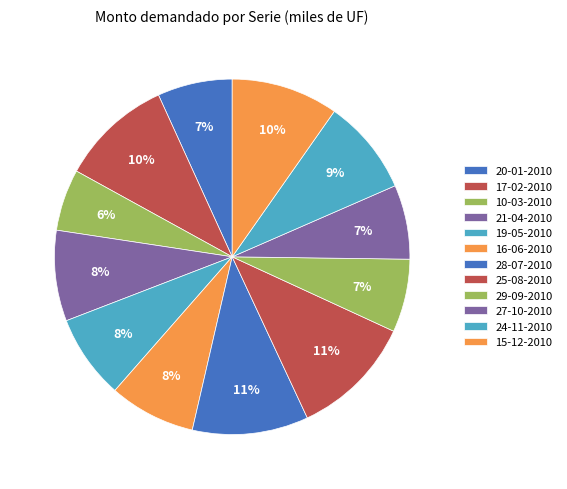

How many segments does this pie chart have?

12